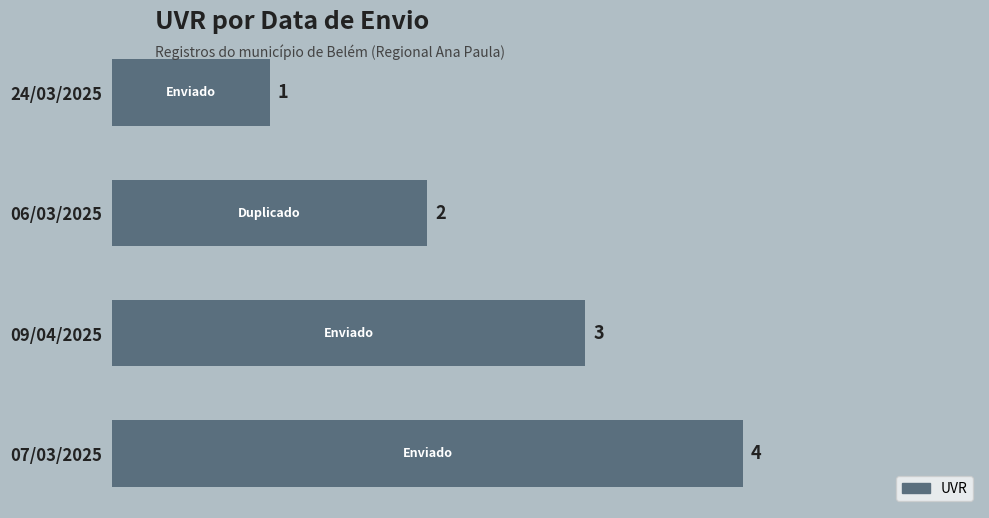

Where is the data nearest to the value 2?

06/03/2025